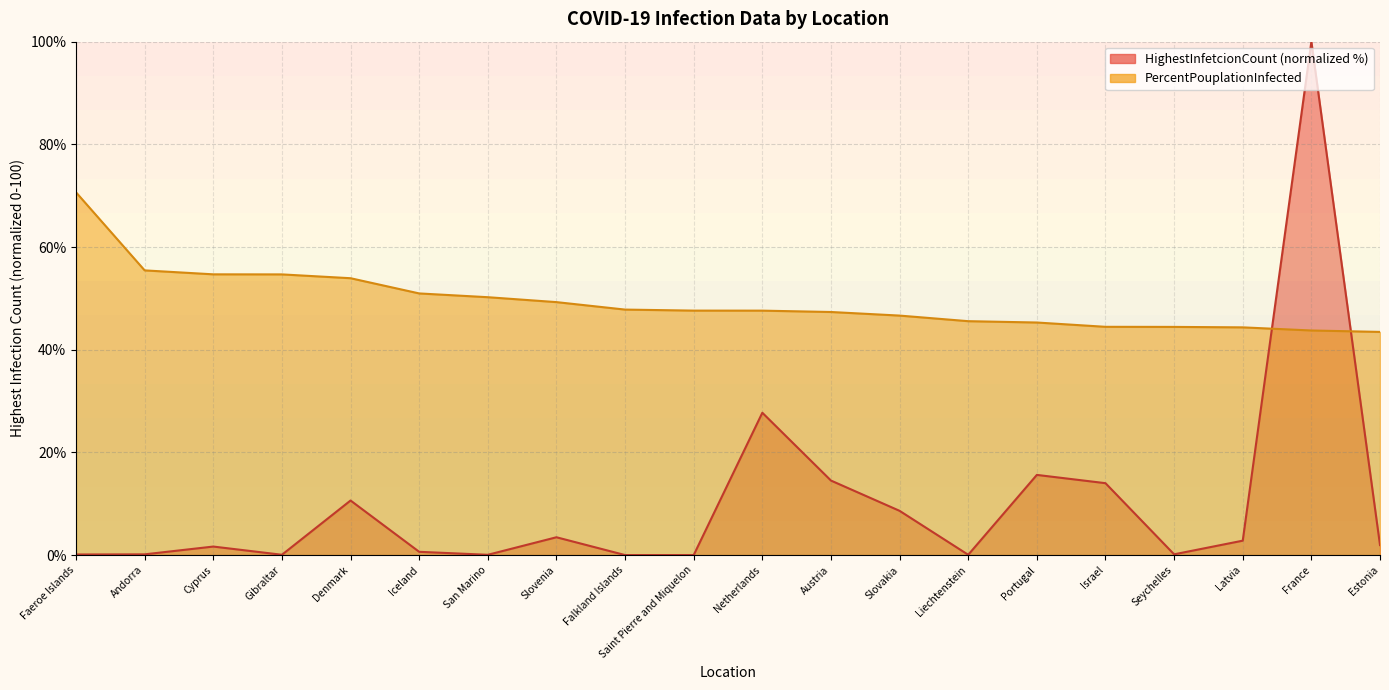

How many data points in HighestInfetcionCount are less than 1?

9